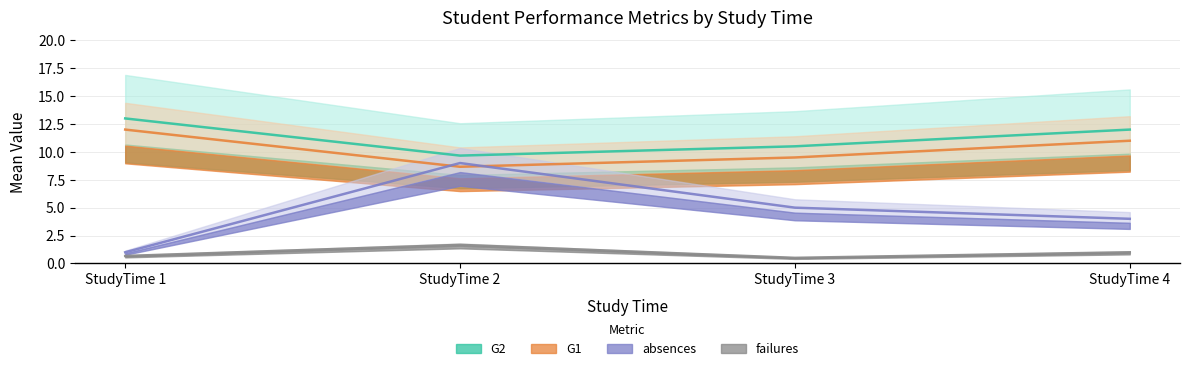

What is the spread (max minus min) of values at StudyTime 1?

12.0